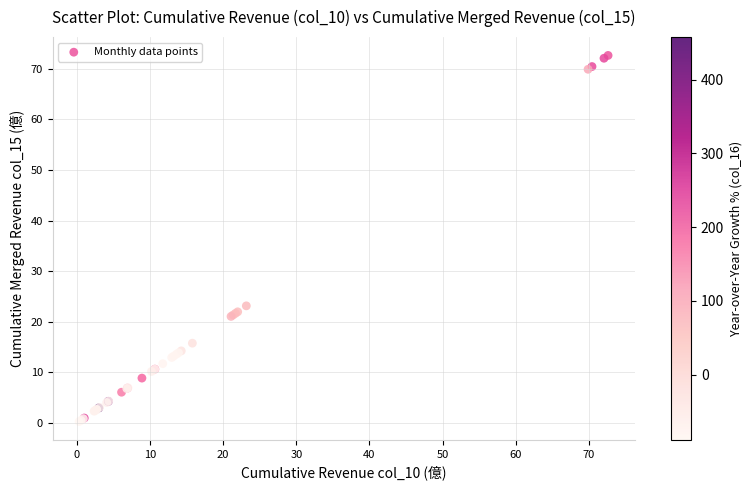

What Y value in the scatter plot is closest to 36?

23.2